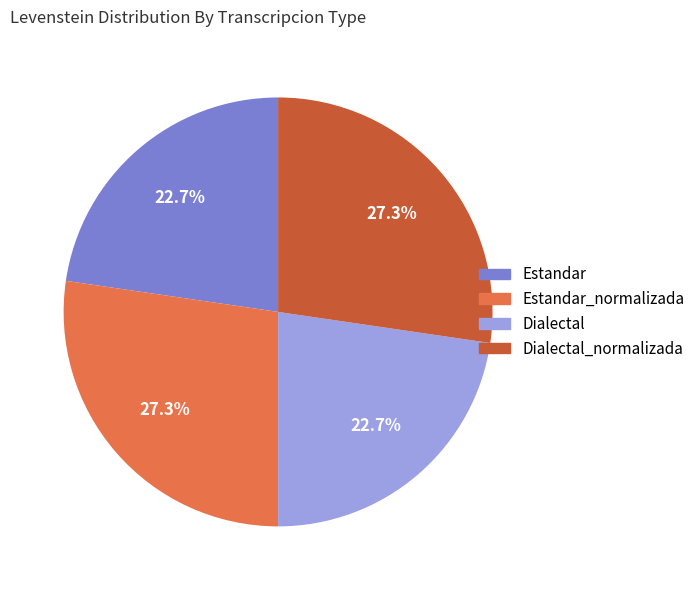

Is there a majority slice in this chart?

No